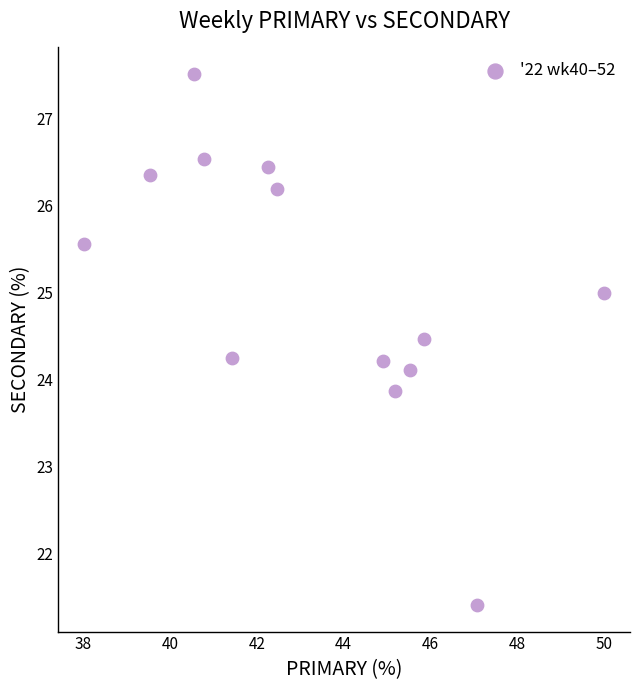

What is the range of X values (max minus min)?

12.0